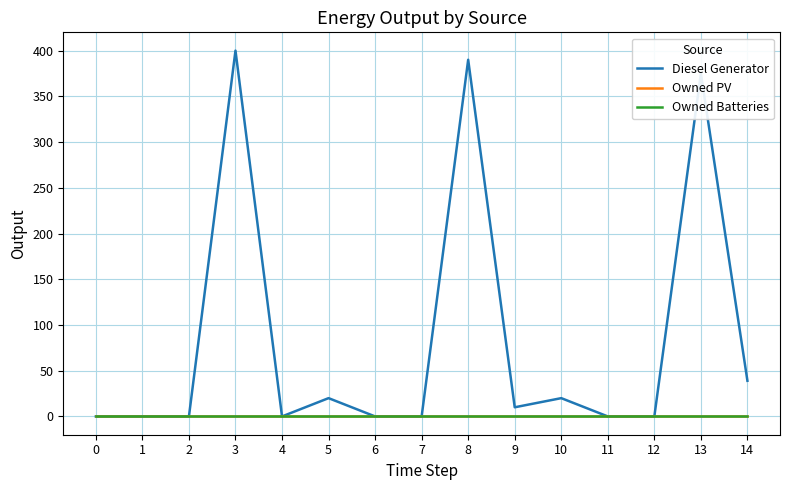

Does the chart display data point markers on the line(s)?

No